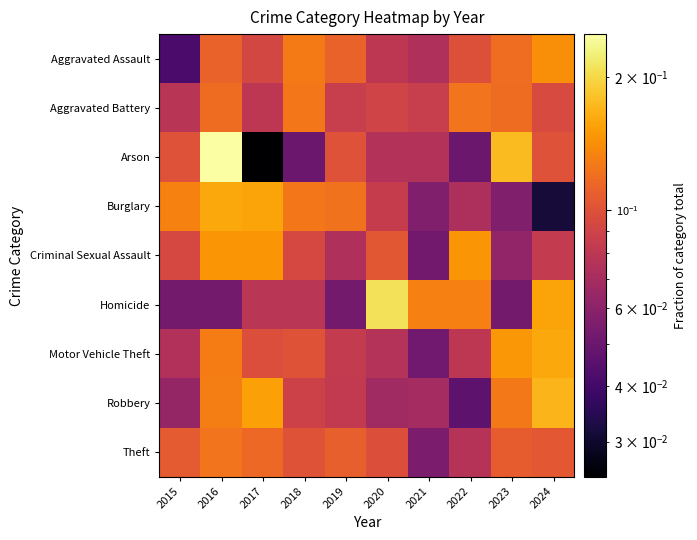

Which series changed the most between 2016 and 2023?

Burglary